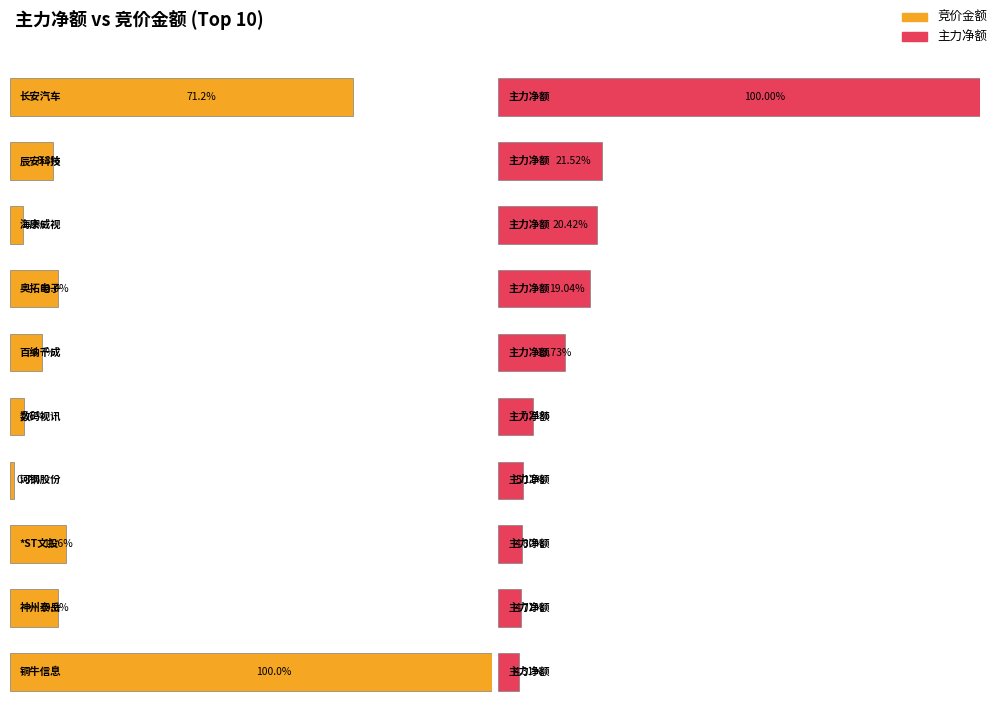

Count the number of categories in the chart.

10